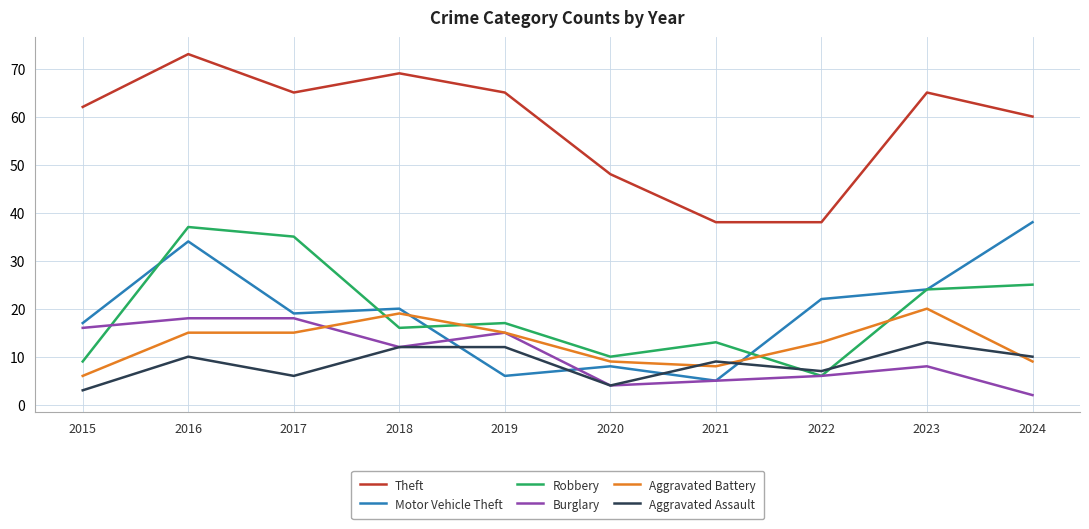

Which series has the largest total across all categories?

Theft